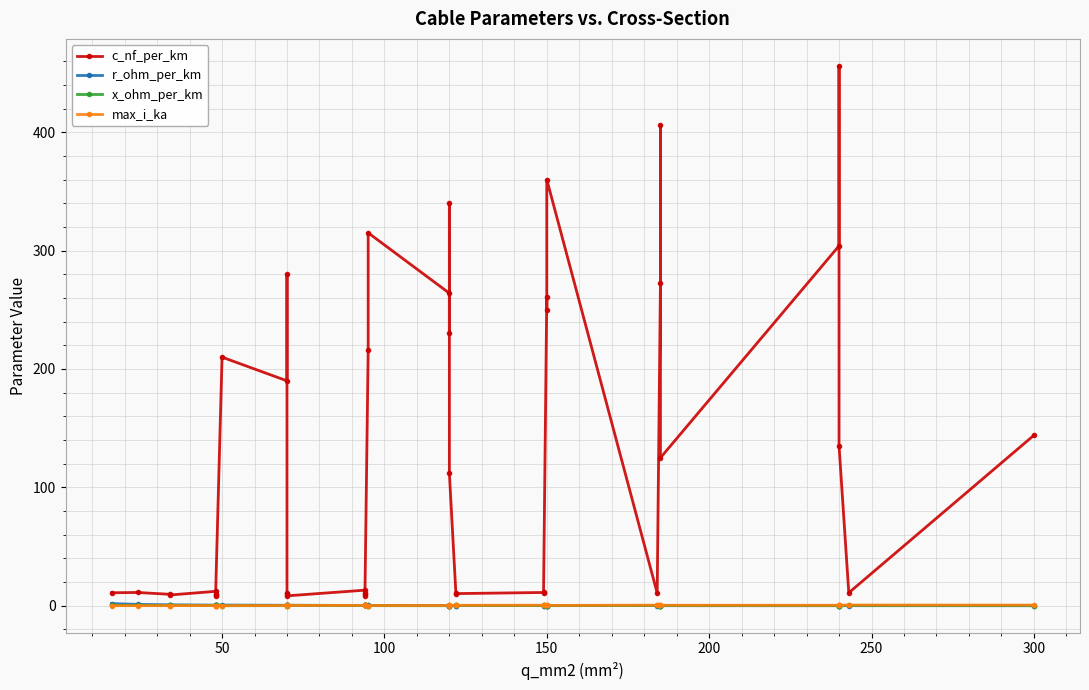

Which series has the largest total across all categories?

c_nf_per_km